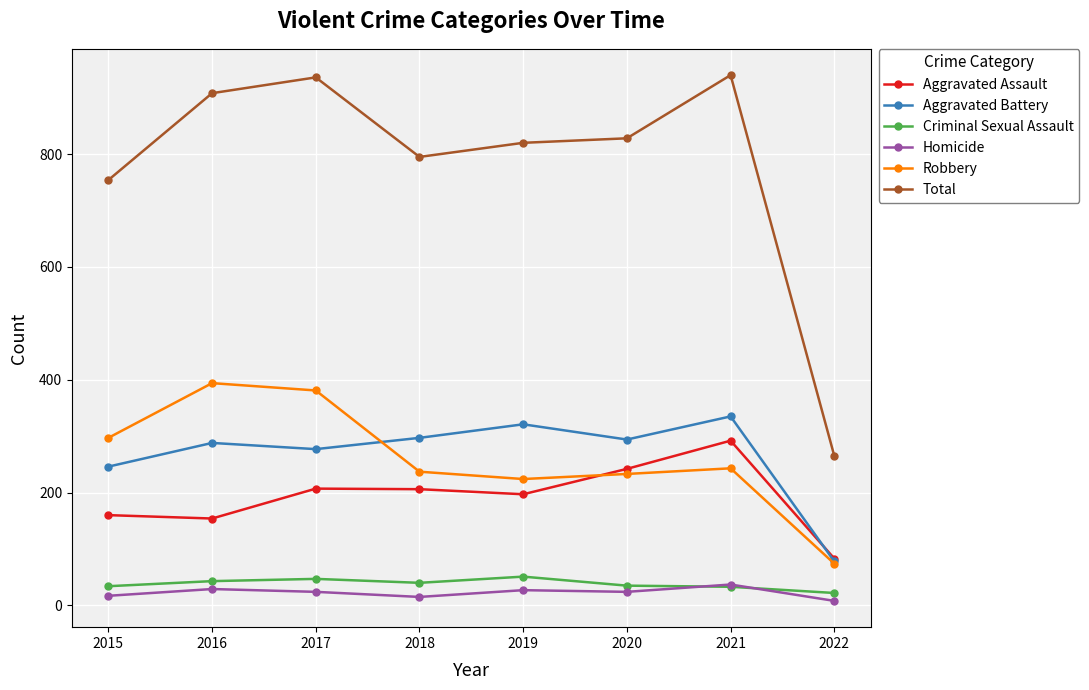

Is the value of Total at 2016 greater than the value of Homicide at 2021?

Yes